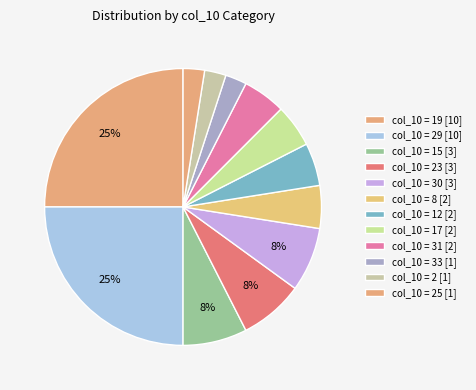

Count the number of slices in the pie.

12